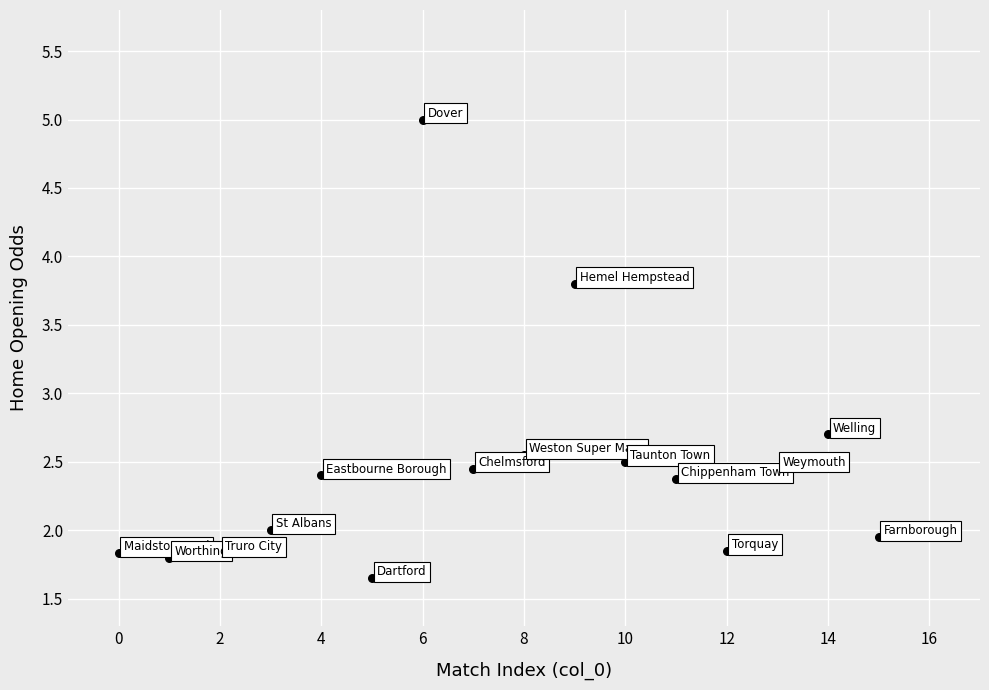

What Y value in the scatter plot is closest to 3?

2.7